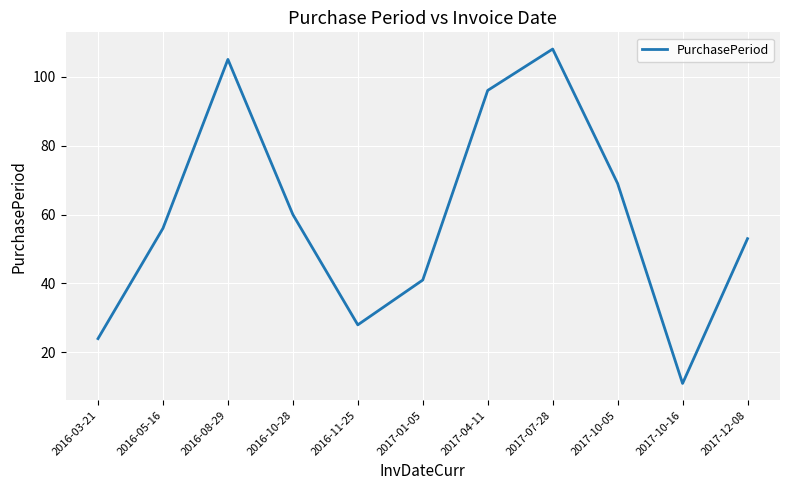

What is the ratio of the value at 2017-01-05 to the value at 2017-07-28?

0.4